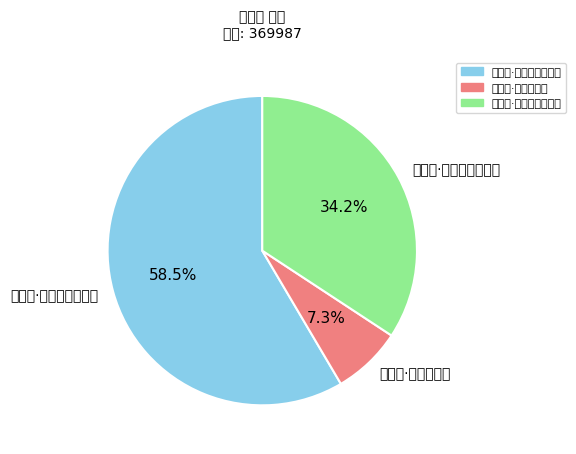

Which slice is the smallest?

寄友人·一别一相见